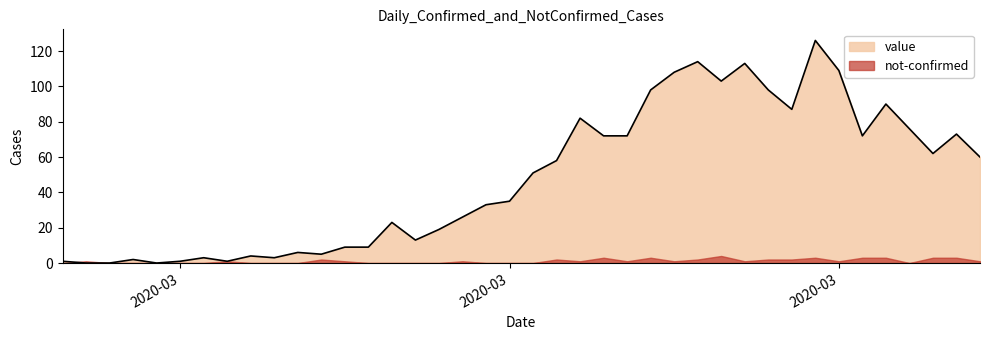

What is the change in value from 2020-03-07 to 2020-03-23?

+95